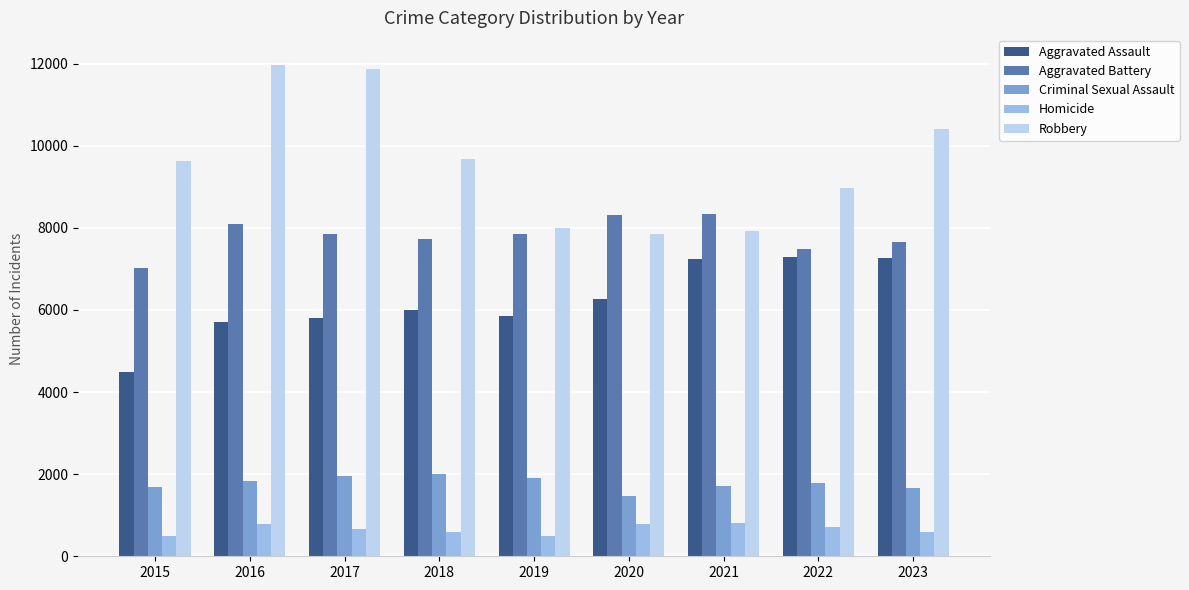

The Aggravated Assault series shows 6228 at 2015. True or false?

False